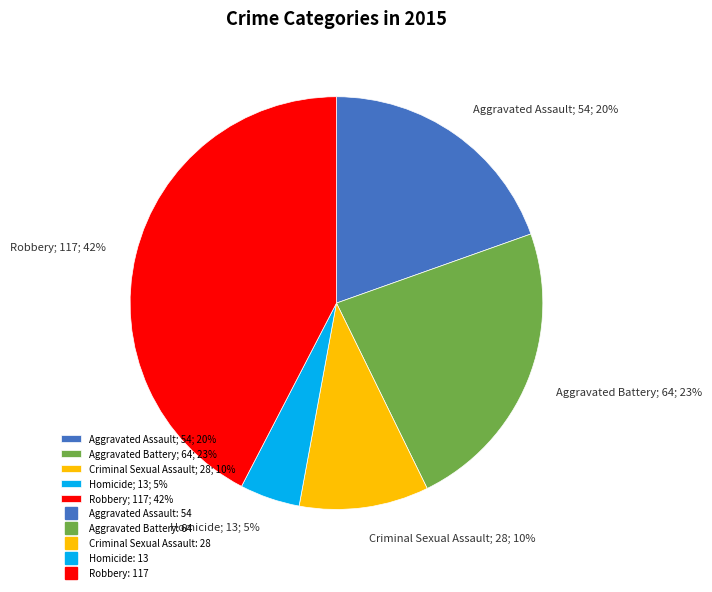

Which slice is the smallest?

Homicide